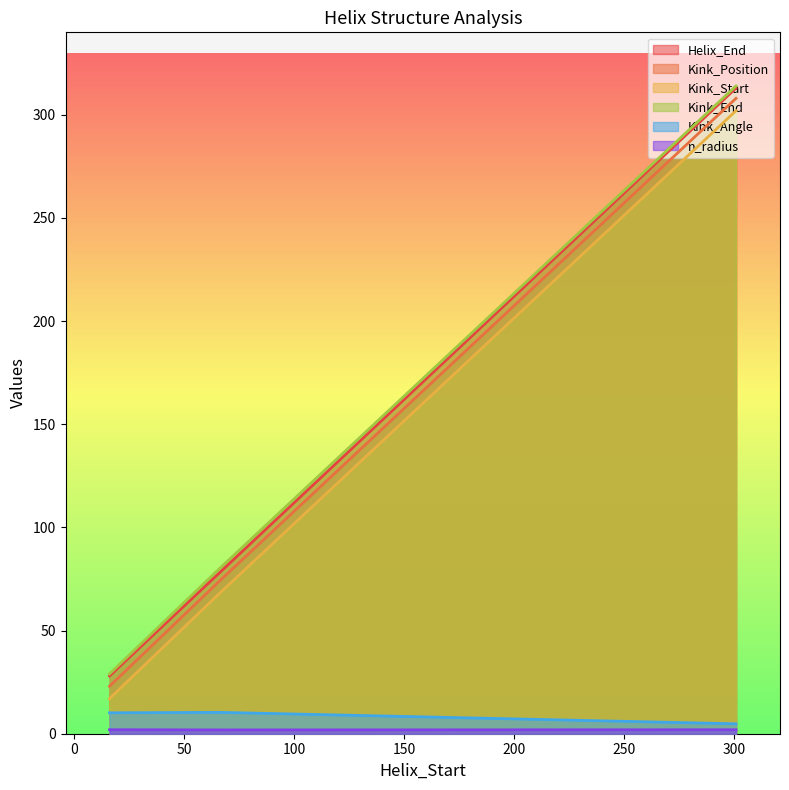

What value does the Helix_End series have at 301?

313.0